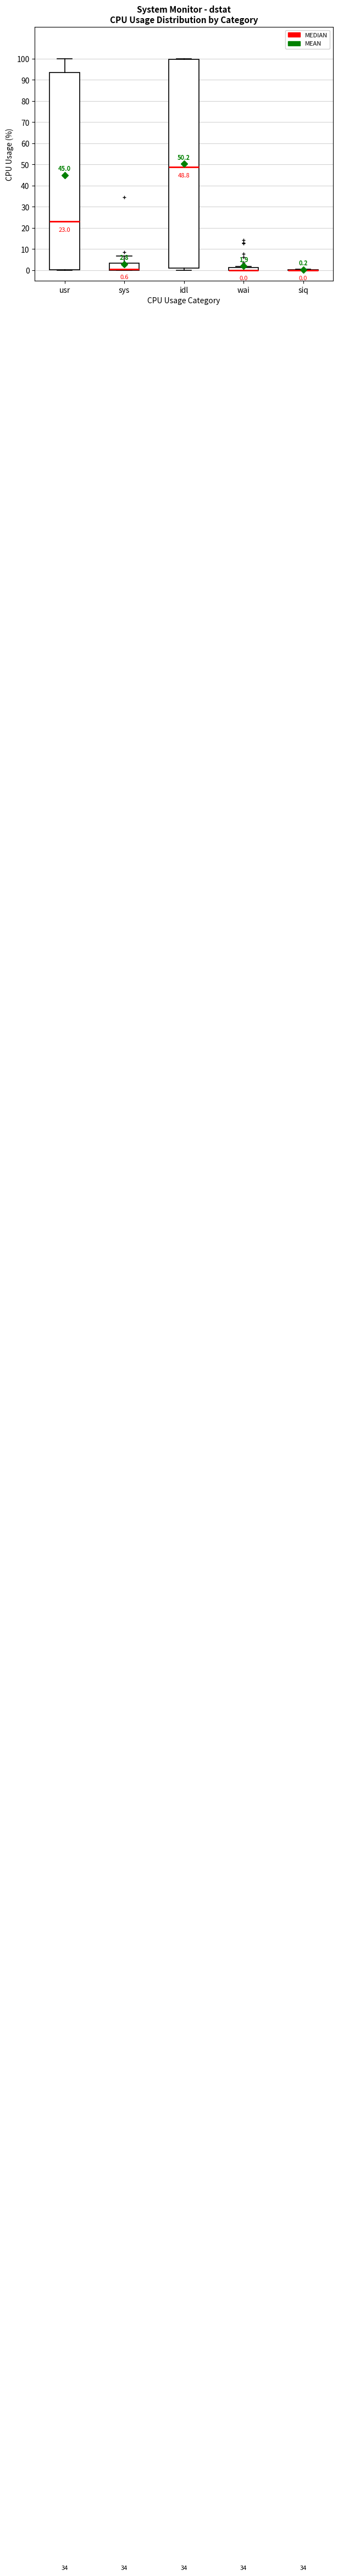

Which box is the tallest, from its lower edge to its upper edge?

idl